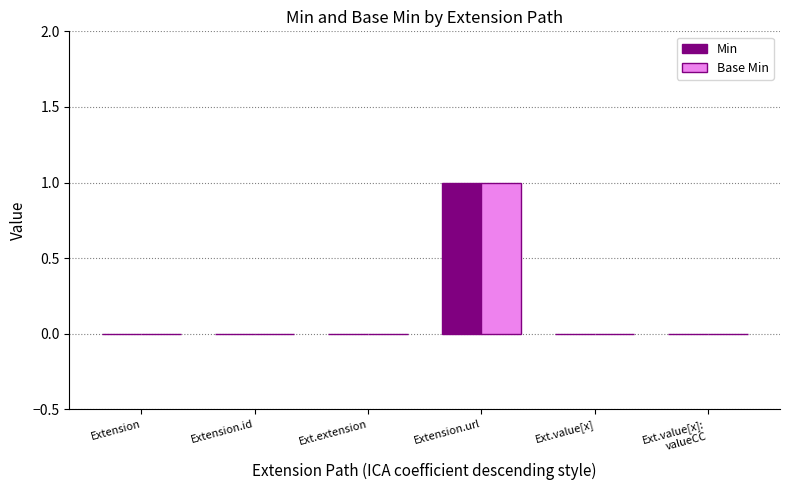

Reading left to right, list all the values displayed in this chart.

Min: 0	0	0	1	0	0
Base Min: 0	0	0	1	0	0